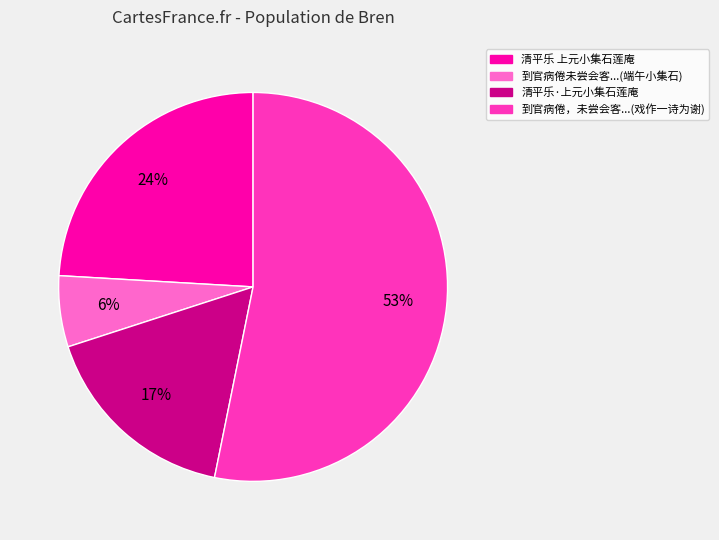

To the nearest percent, what is the difference between the largest and smallest slice percentages?

47%